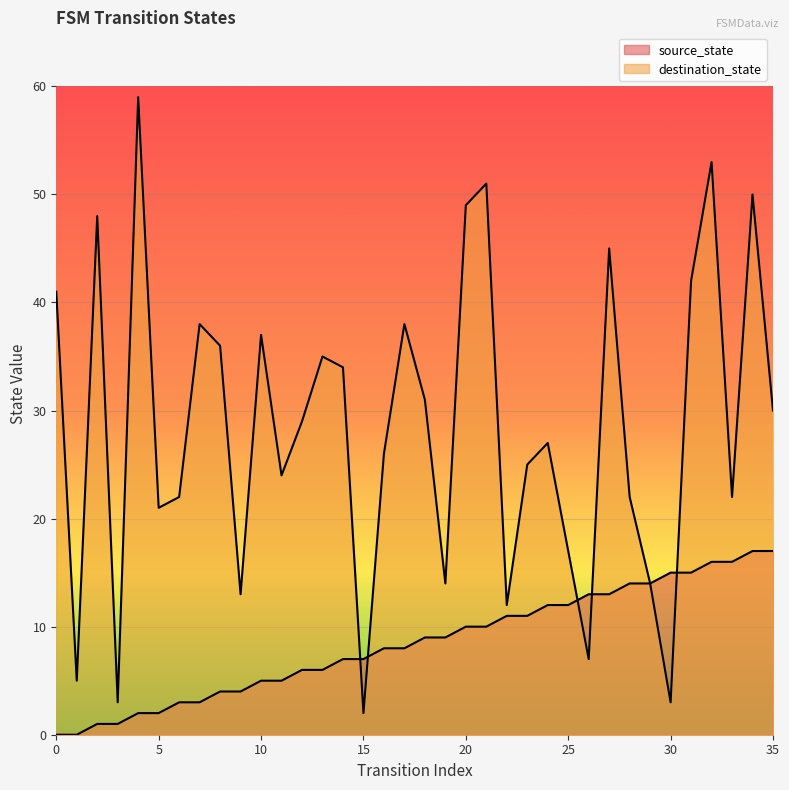

True or false: source_state has a value of 23 at 26.

False